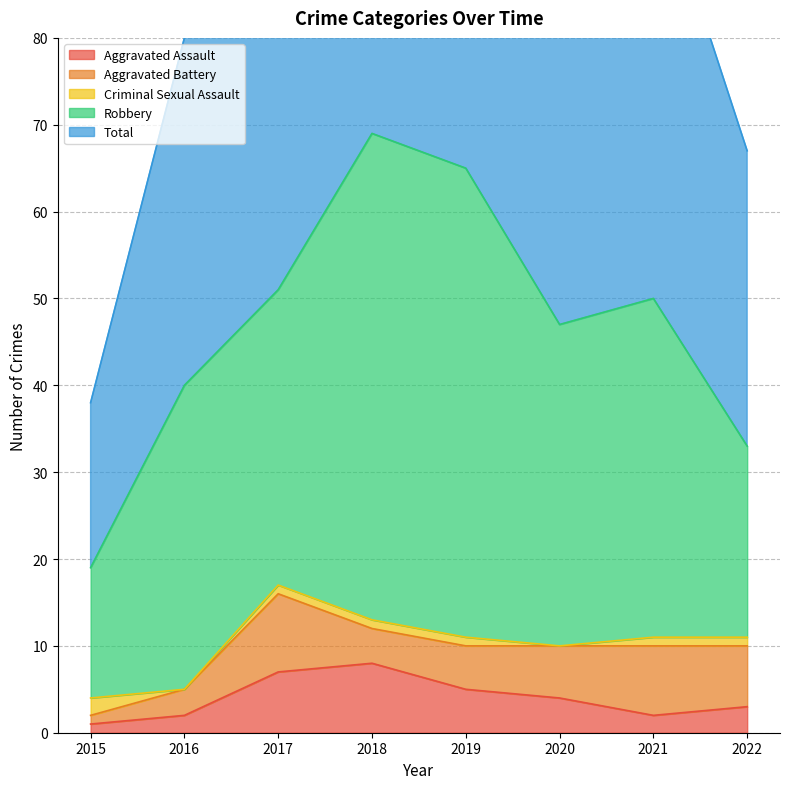

At how many categories does at least one series exceed 13?

8